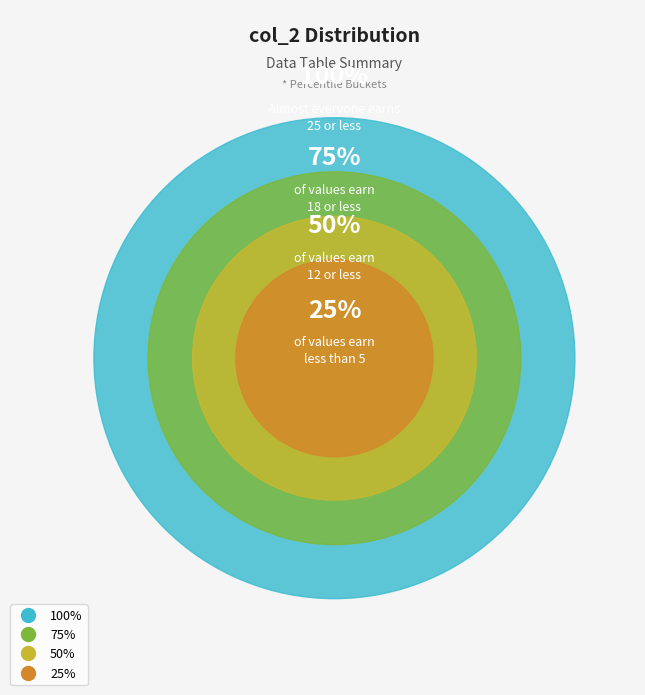

True or false: 0 accounts for 0% of the total.

True